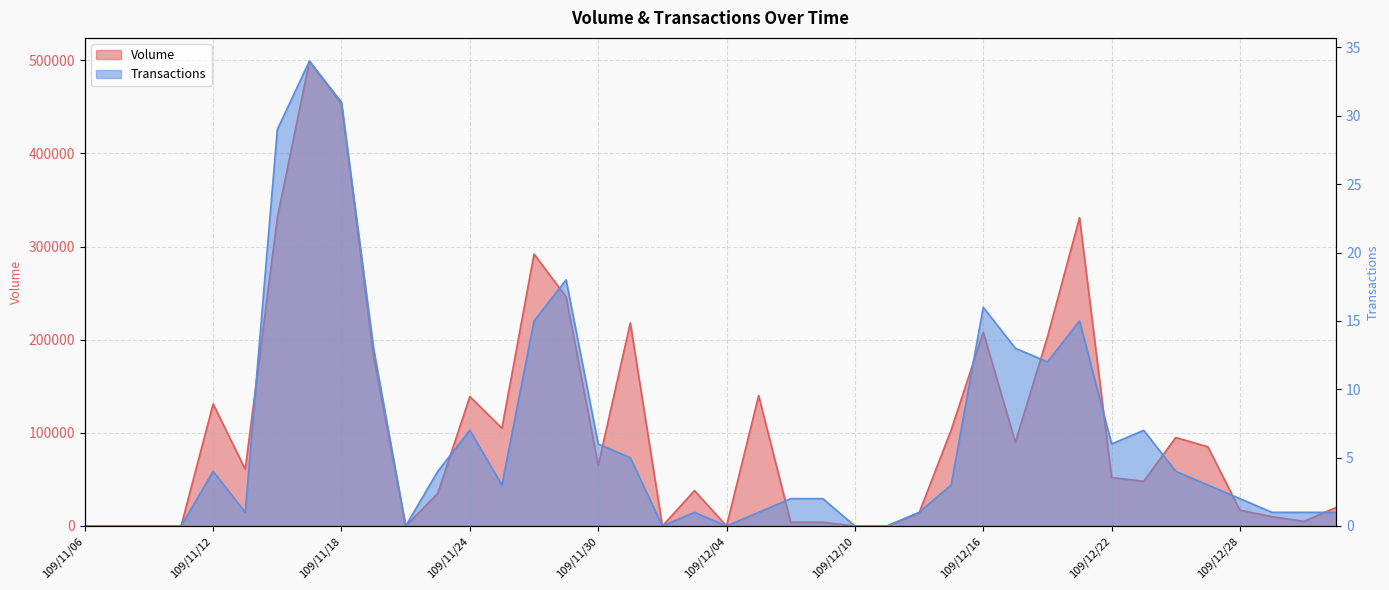

Which series changed the most between 109/11/13 and 109/12/14?

Volume